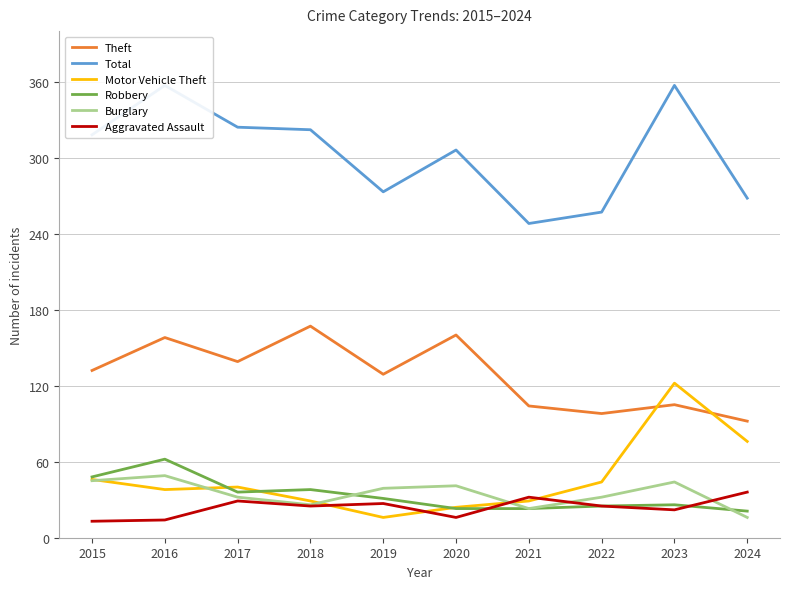

Where is the first local minimum for Burglary?

2018